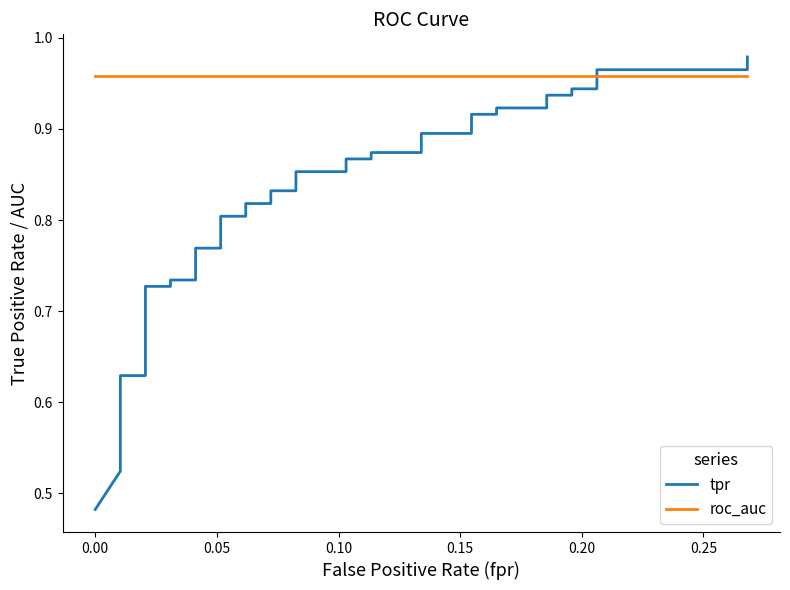

What is the average value of the tpr series?

0.8